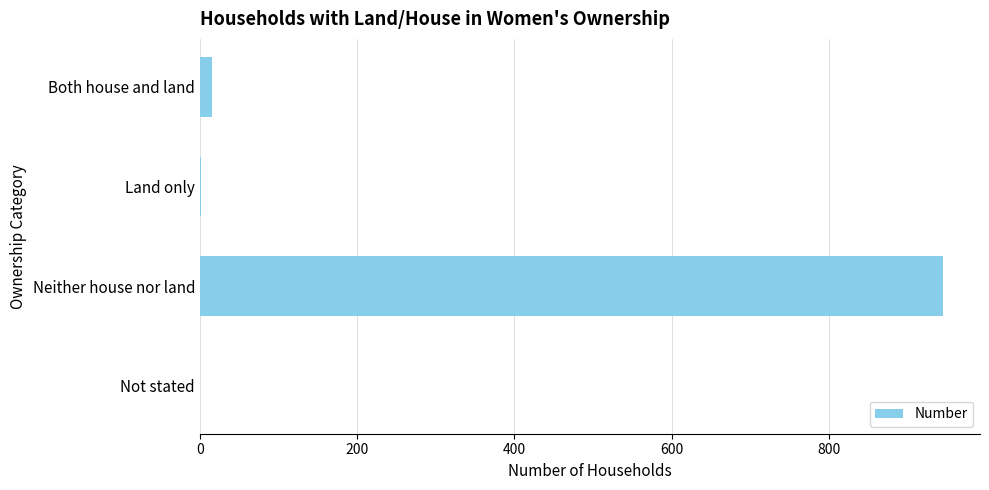

What is the sum of the values at Not stated and Neither house nor land?

945